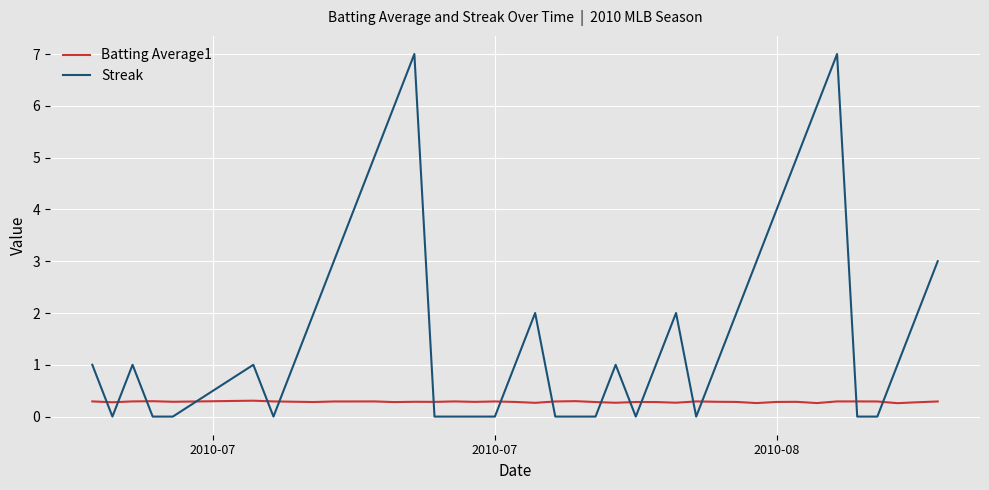

Reading left to right, transcribe all the data shown in this chart.

Batting Average1: 0.3	0.3	0.3	0.3	0.3	0.3	0.3	0.3	0.3	0.3	0.3	0.3	0.3	0.3	0.3	0.3	0.3	0.3	0.3	0.3	0.3	0.3	0.3	0.3	0.3	0.3	0.3	0.3	0.3	0.3	0.3	0.3	0.3	0.3	0.3	0.3	0.3	0.3	0.3	0.3
Streak: 1.0	0.0	1.0	0.0	0.0	1.0	0.0	1.0	2.0	3.0	4.0	5.0	6.0	7.0	0.0	0.0	0.0	0.0	1.0	2.0	0.0	0.0	0.0	1.0	0.0	1.0	2.0	0.0	1.0	2.0	3.0	4.0	5.0	6.0	7.0	0.0	0.0	1.0	2.0	3.0